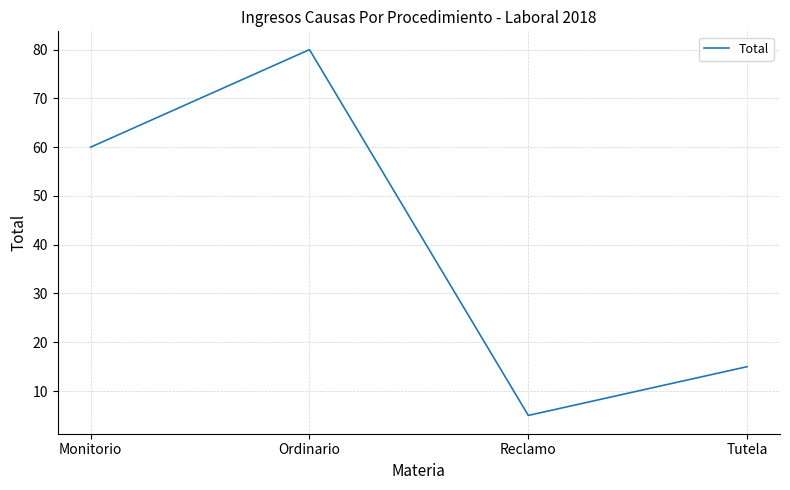

Which has a higher value, Ordinario or Tutela?

Ordinario